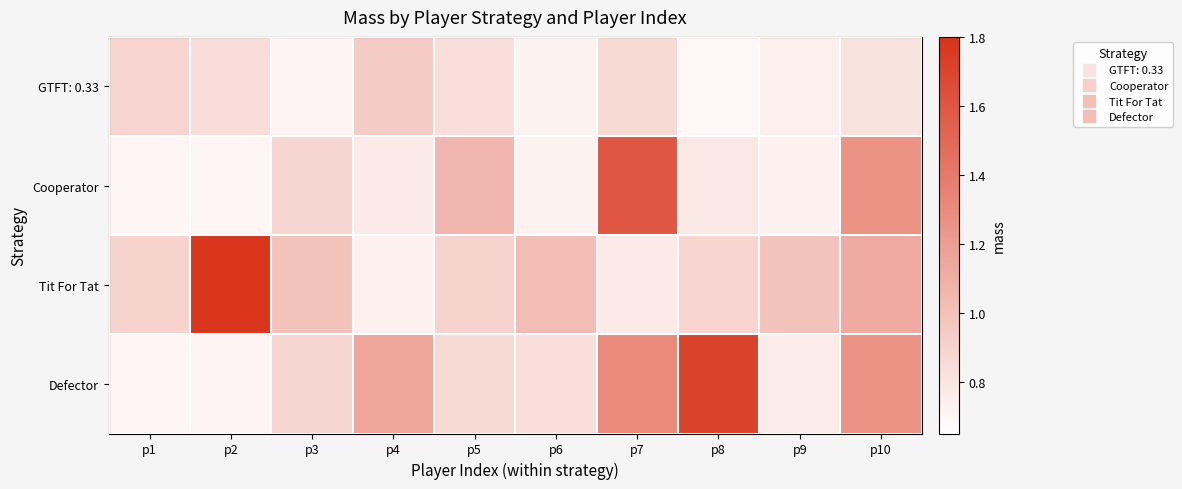

Reading left to right, extract all data points from this chart.

GTFT: 0.33: p1=0.9	p2=0.8	p3=0.7	p4=0.9	p5=0.8	p6=0.7	p7=0.9	p8=0.7	p9=0.7	p10=0.8
Cooperator: p1=0.7	p2=0.7	p3=0.9	p4=0.8	p5=1.1	p6=0.7	p7=1.6	p8=0.8	p9=0.7	p10=1.3
Tit For Tat: p1=0.9	p2=1.8	p3=1.0	p4=0.7	p5=0.9	p6=1.0	p7=0.8	p8=0.9	p9=1.0	p10=1.1
Defector: p1=0.7	p2=0.7	p3=0.9	p4=1.1	p5=0.9	p6=0.8	p7=1.3	p8=1.7	p9=0.8	p10=1.3